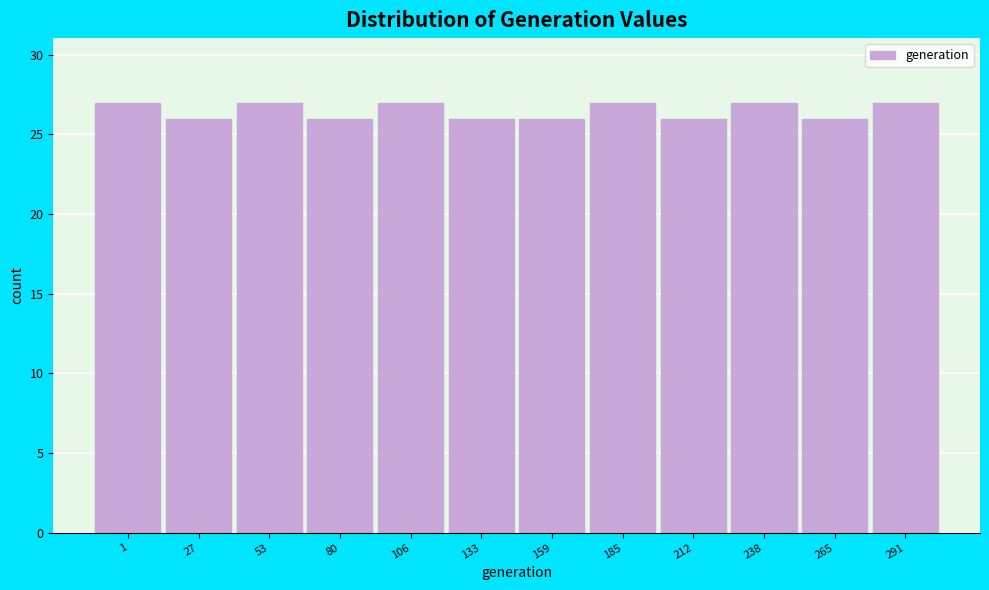

Reading left to right, extract all data points from this chart.

1=27	27=26	53=27	80=26	106=27	133=26	159=26	185=27	212=26	238=27	265=26	291=27